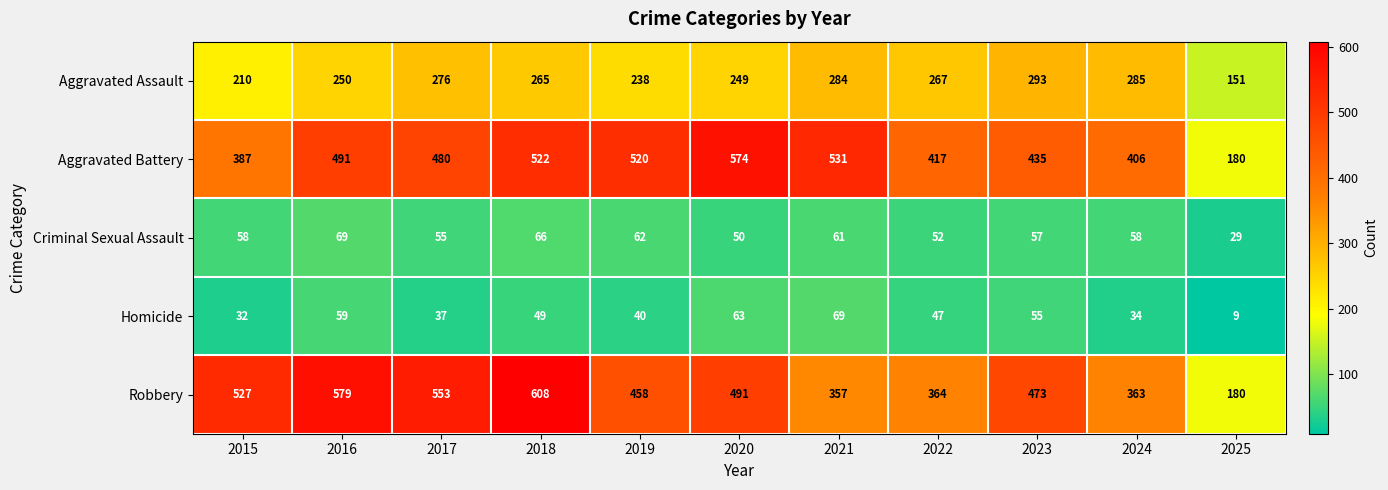

Which series has the largest total across all categories?

Robbery